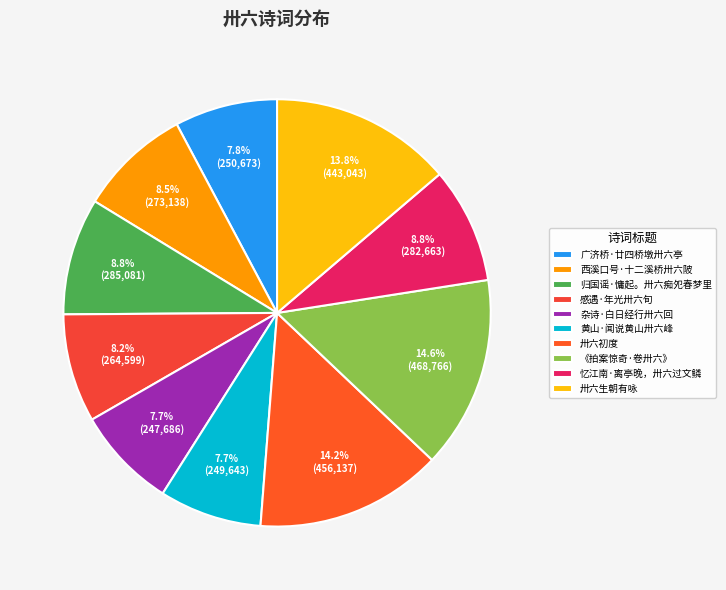

The 归国谣·慵起。卅六痴夗春梦里 slice represents 9% of the pie. True or false?

True